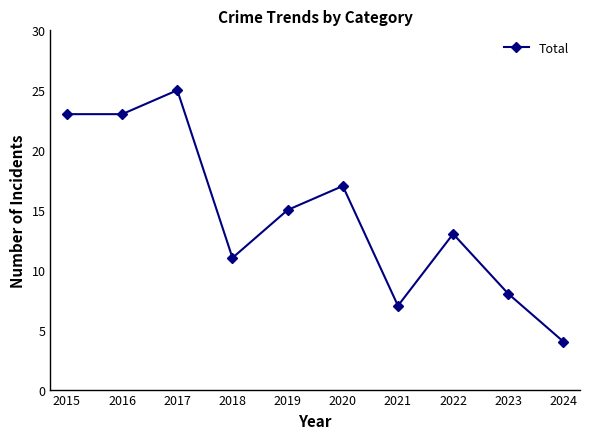

Reading right to left, transcribe all the data shown in this chart.

4	8	13	7	17	15	11	25	23	23